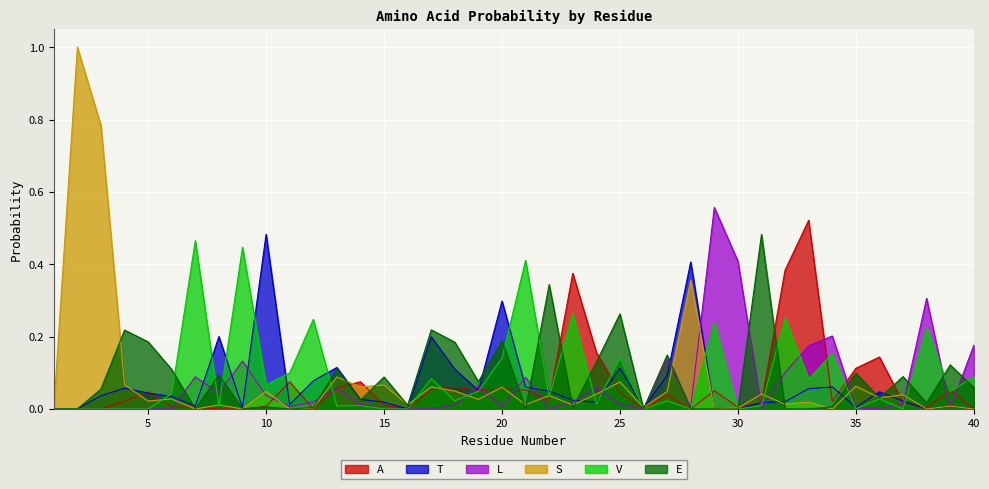

Rank the series at 32 from highest to lowest value.

A, V, L, T, S, E